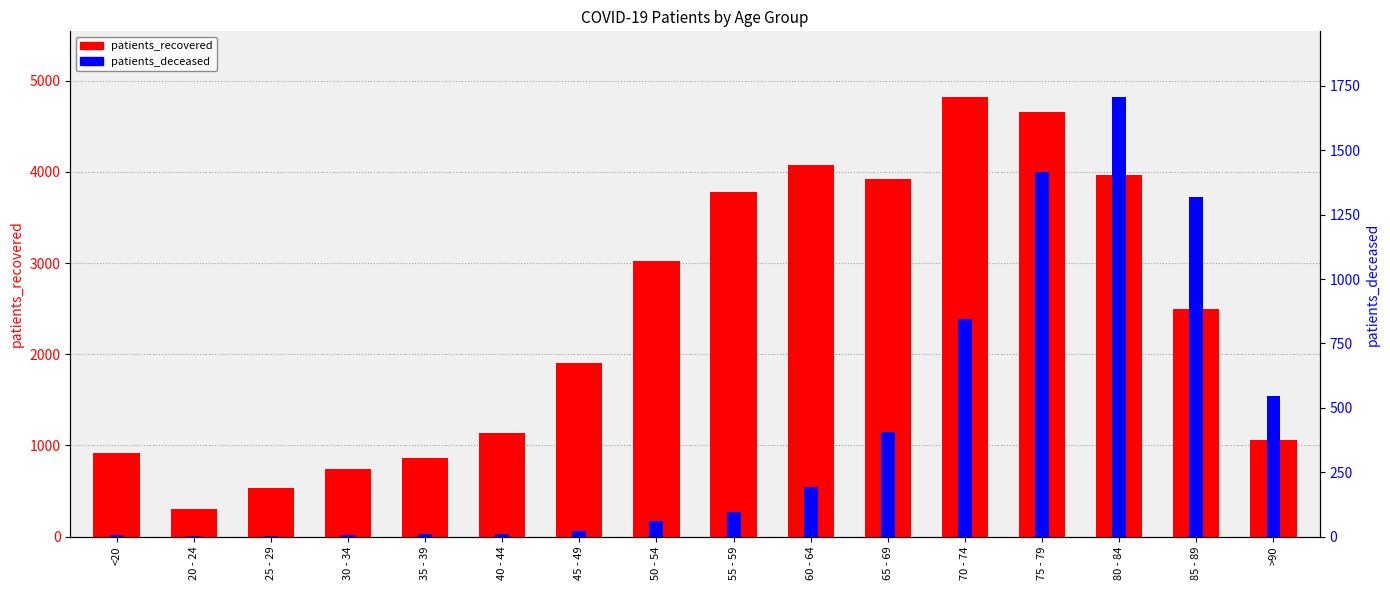

How many values in the patients_recovered series exceed 2492?

7